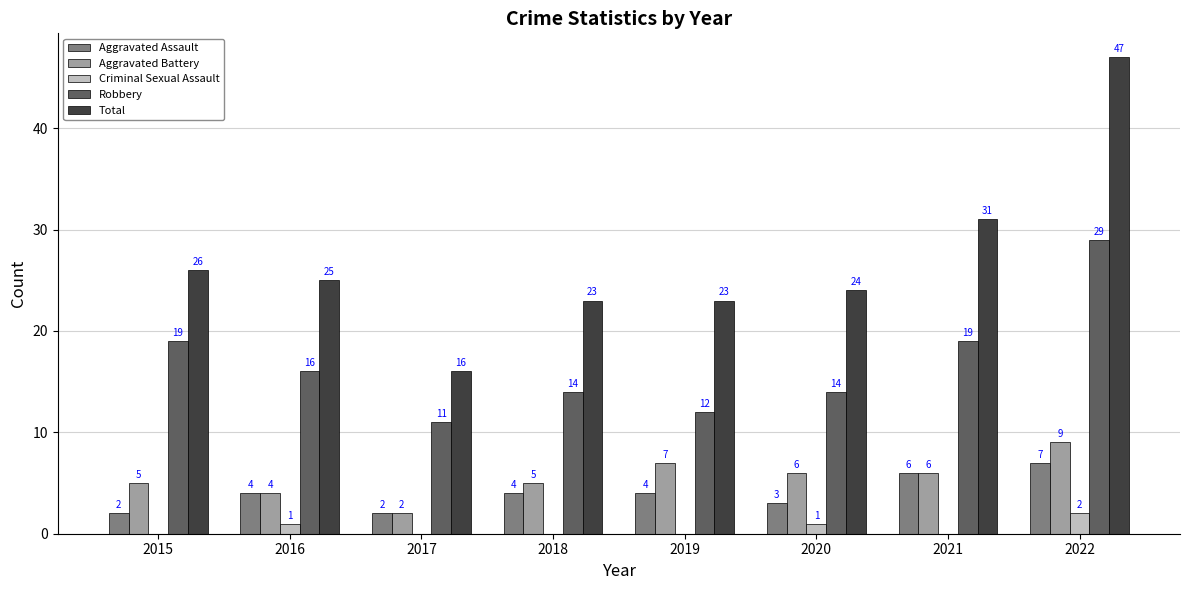

Reading right to left, transcribe all the data shown in this chart.

Aggravated Assault: 7	6	3	4	4	2	4	2
Aggravated Battery: 9	6	6	7	5	2	4	5
Criminal Sexual Assault: 2	0	1	0	0	0	1	0
Robbery: 29	19	14	12	14	11	16	19
Total: 47	31	24	23	23	16	25	26